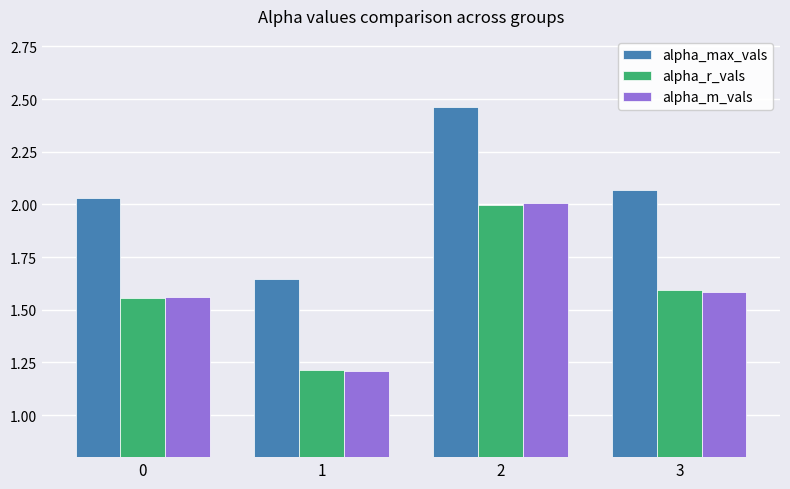

At which category is the sum across all series the highest?

2